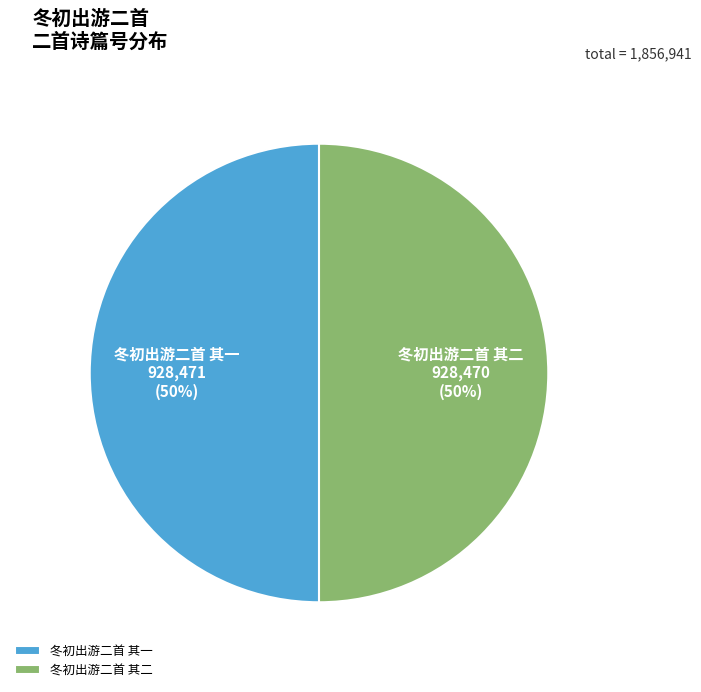

Is it true that 冬初出游二首 其一 is 38% of the pie?

False